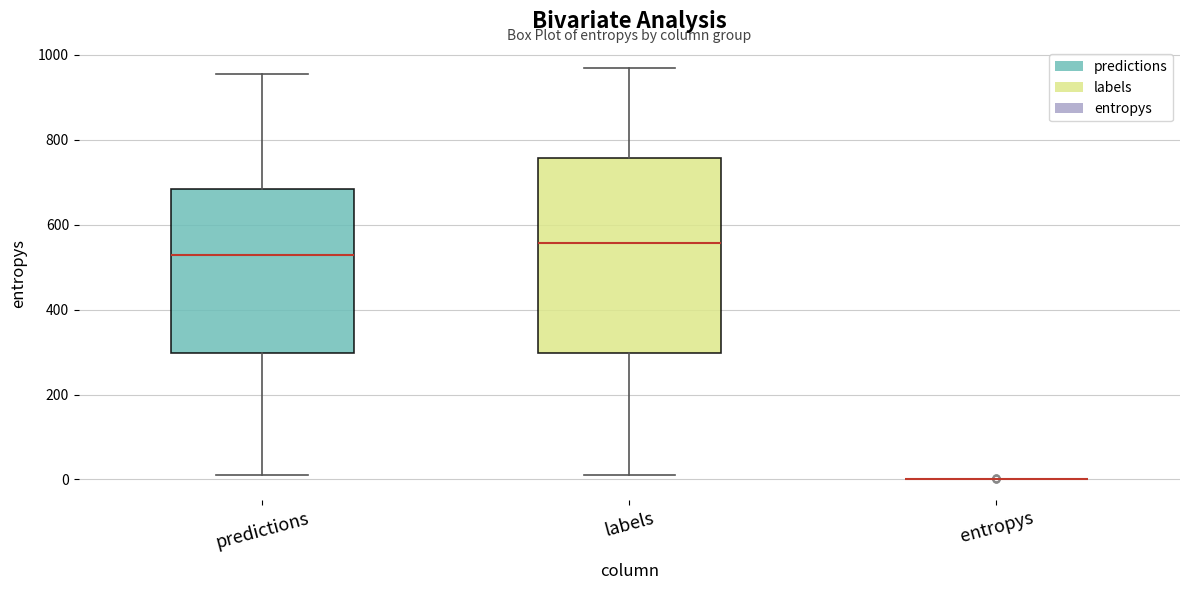

Which box is the tallest, from its lower edge to its upper edge?

labels